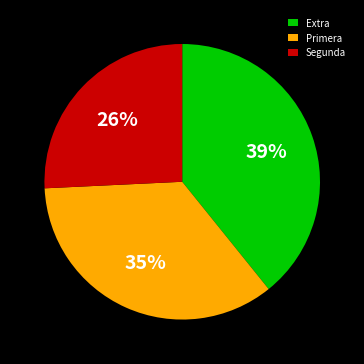

Does Segunda account for over 50% of the chart?

No